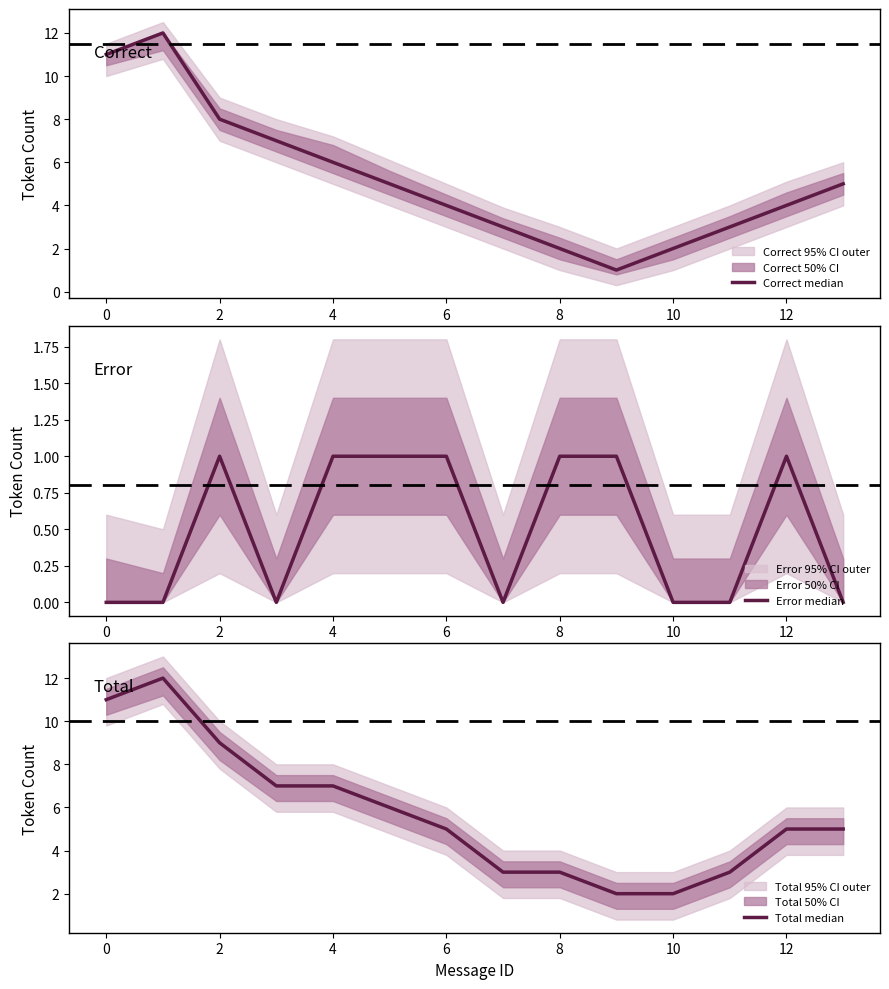

Reading right to left, transcribe all the data shown in this chart.

Correct median: 5	4	3	2	1	2	3	4	5	6	7	8	12	11
Error median: 0	1	0	0	1	1	0	1	1	1	0	1	0	0
Total median: 5	5	3	2	2	3	3	5	6	7	7	9	12	11